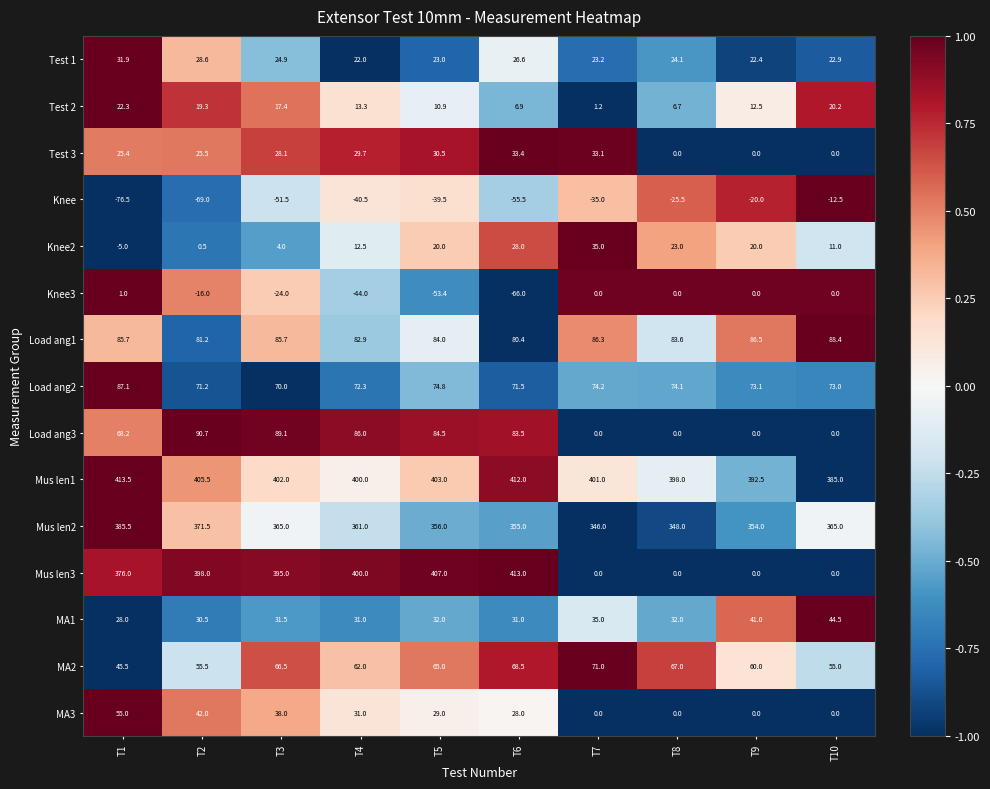

Which series has the largest range (max minus min)?

Mus len3